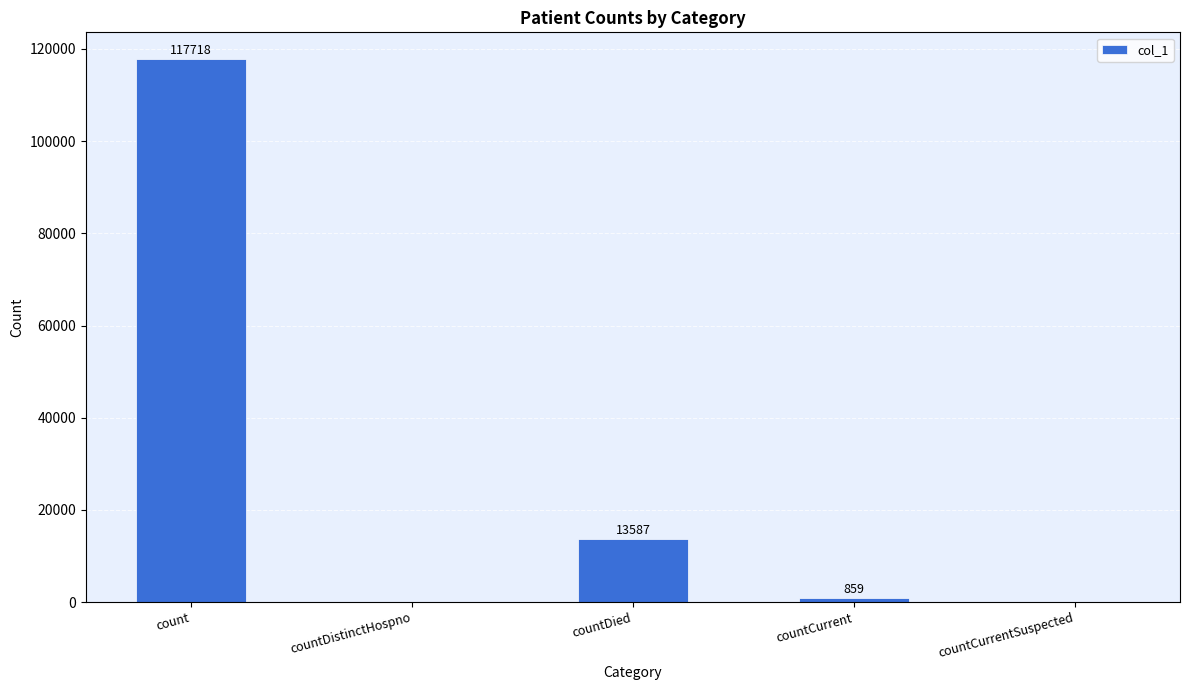

How many positive values are there?

3